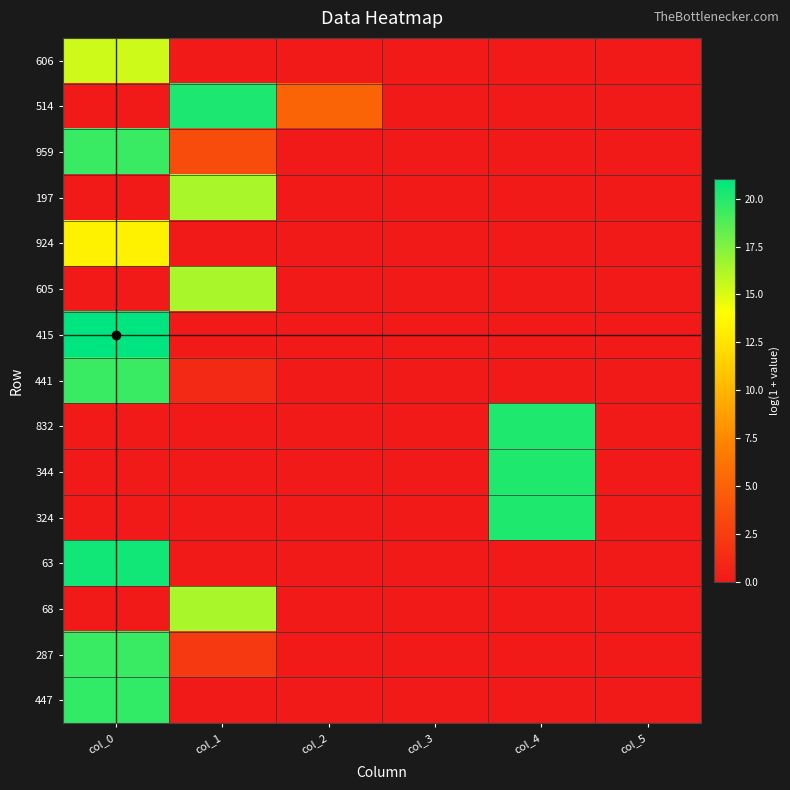

Reading right to left, transcribe all the data shown in this chart.

606: col_5=0.0	col_4=0.0	col_3=0.0	col_2=0.0	col_1=0.0	col_0=15.4
514: col_5=0.0	col_4=0.0	col_3=0.0	col_2=5.1	col_1=20.2	col_0=0.0
959: col_5=0.0	col_4=0.0	col_3=0.0	col_2=0.0	col_1=3.5	col_0=19.4
197: col_5=0.0	col_4=0.0	col_3=0.0	col_2=0.0	col_1=16.4	col_0=0.0
924: col_5=0.0	col_4=0.0	col_3=0.0	col_2=0.0	col_1=0.0	col_0=13.3
605: col_5=0.0	col_4=0.0	col_3=0.0	col_2=0.0	col_1=16.3	col_0=0.0
415: col_5=0.0	col_4=0.0	col_3=0.0	col_2=0.0	col_1=0.0	col_0=21.0
441: col_5=0.0	col_4=0.0	col_3=0.0	col_2=0.0	col_1=1.1	col_0=19.4
832: col_5=0.0	col_4=20.1	col_3=0.0	col_2=0.0	col_1=0.0	col_0=0.0
344: col_5=0.0	col_4=20.1	col_3=0.0	col_2=0.0	col_1=0.0	col_0=0.0
324: col_5=0.0	col_4=20.1	col_3=0.0	col_2=0.0	col_1=0.0	col_0=0.0
63: col_5=0.0	col_4=0.0	col_3=0.0	col_2=0.0	col_1=0.0	col_0=20.5
68: col_5=0.0	col_4=0.0	col_3=0.0	col_2=0.0	col_1=16.4	col_0=0.0
287: col_5=0.0	col_4=0.0	col_3=0.0	col_2=0.0	col_1=2.2	col_0=19.4
447: col_5=0.0	col_4=0.0	col_3=0.0	col_2=0.0	col_1=0.0	col_0=19.6